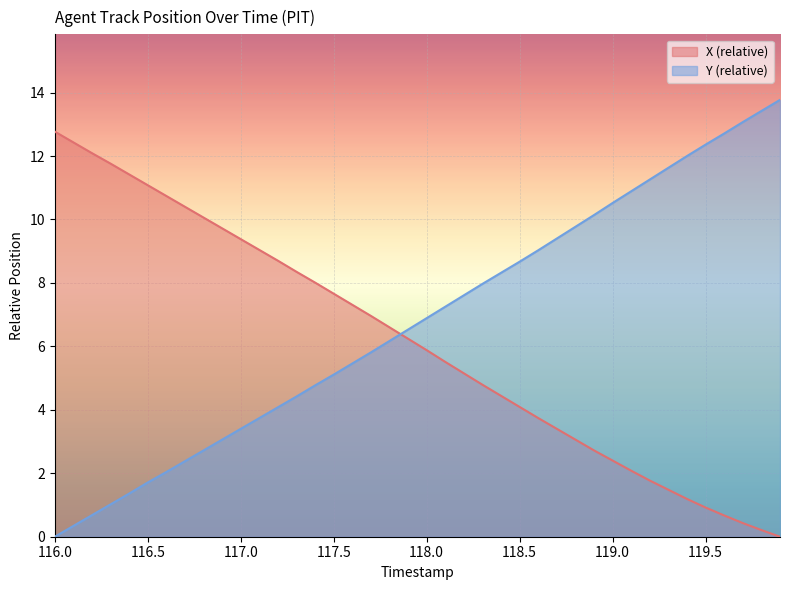

What are all the series names shown in the legend?

X (relative), Y (relative)